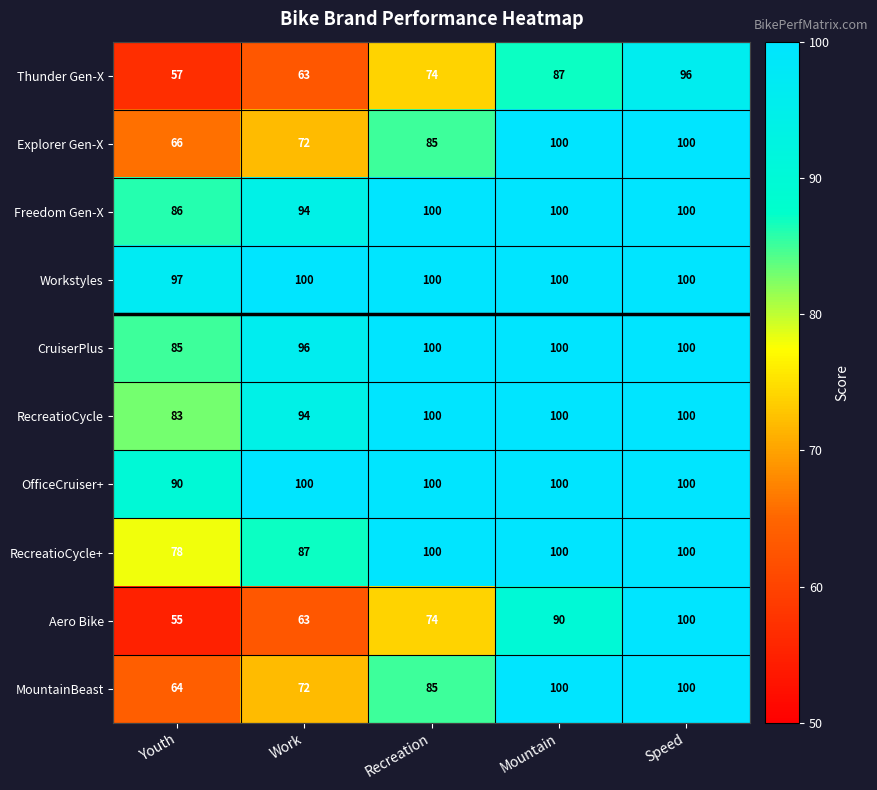

What is the difference between the second highest and minimum values in the Explorer Gen-X series?

34